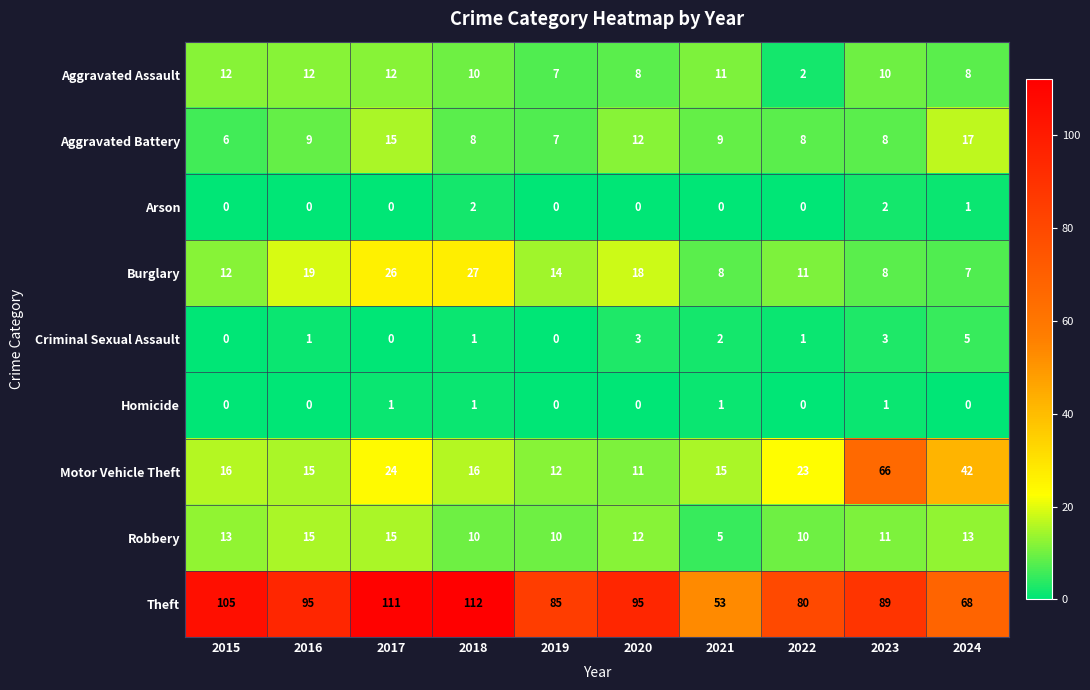

Count the number of categories in the chart.

10